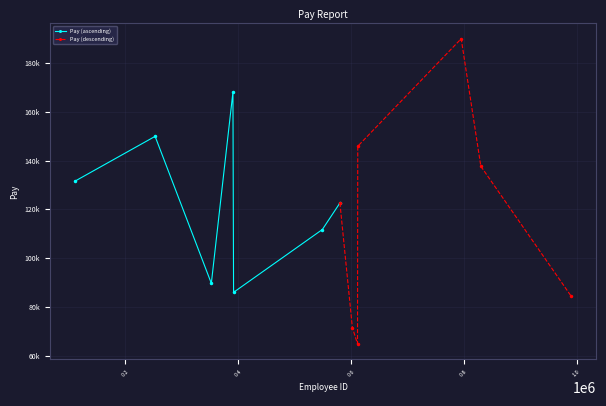

How many interior local peaks does the Pay (descending) series have?

1